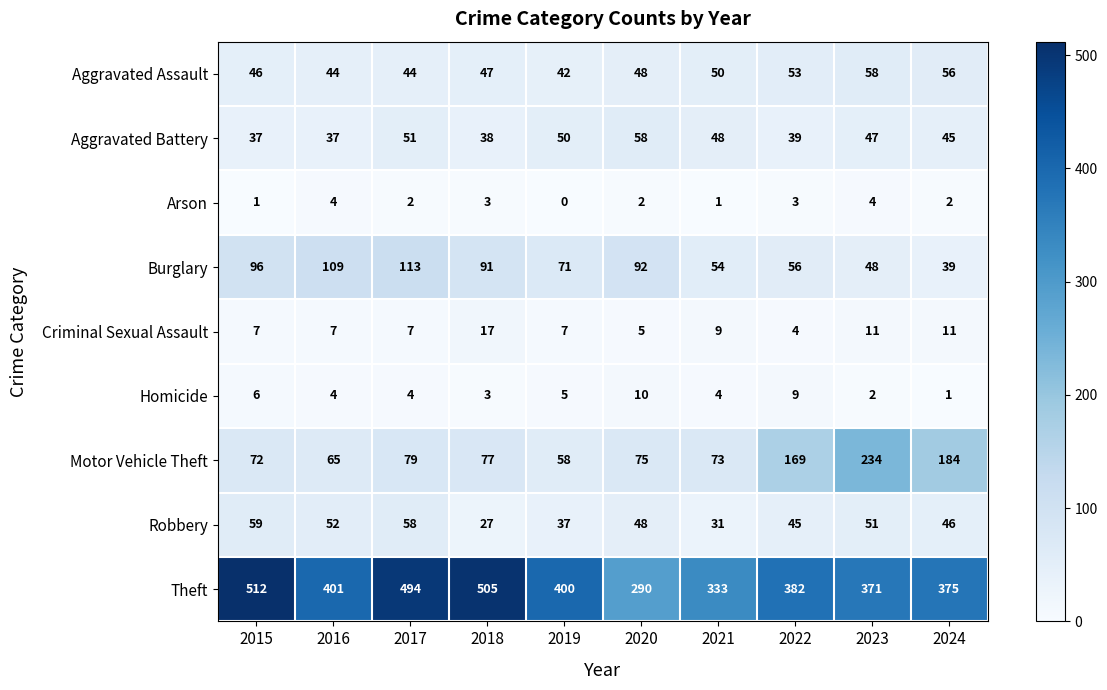

What is the difference between the maximum and second lowest values in the Robbery series?

28